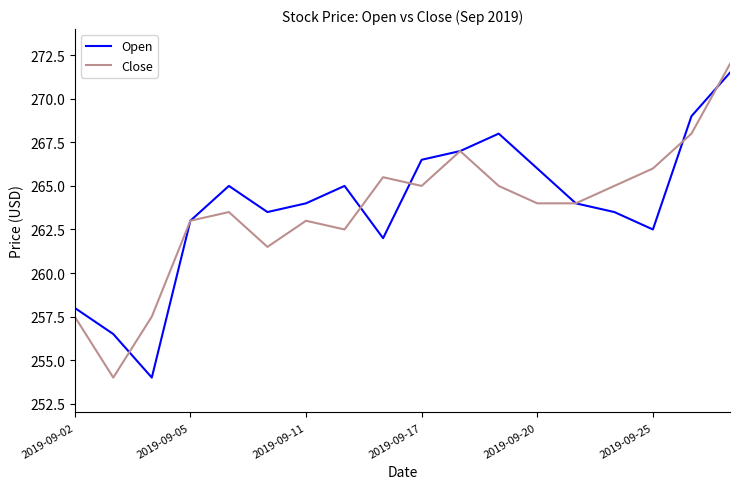

Reading left to right, transcribe all the data shown in this chart.

Open: 258.0	256.5	254.0	263.0	265.0	263.5	264.0	265.0	262.0	266.5	267.0	268.0	266.0	264.0	263.5	262.5	269.0	271.5
Close: 257.5	254.0	257.5	263.0	263.5	261.5	263.0	262.5	265.5	265.0	267.0	265.0	264.0	264.0	265.0	266.0	268.0	272.0